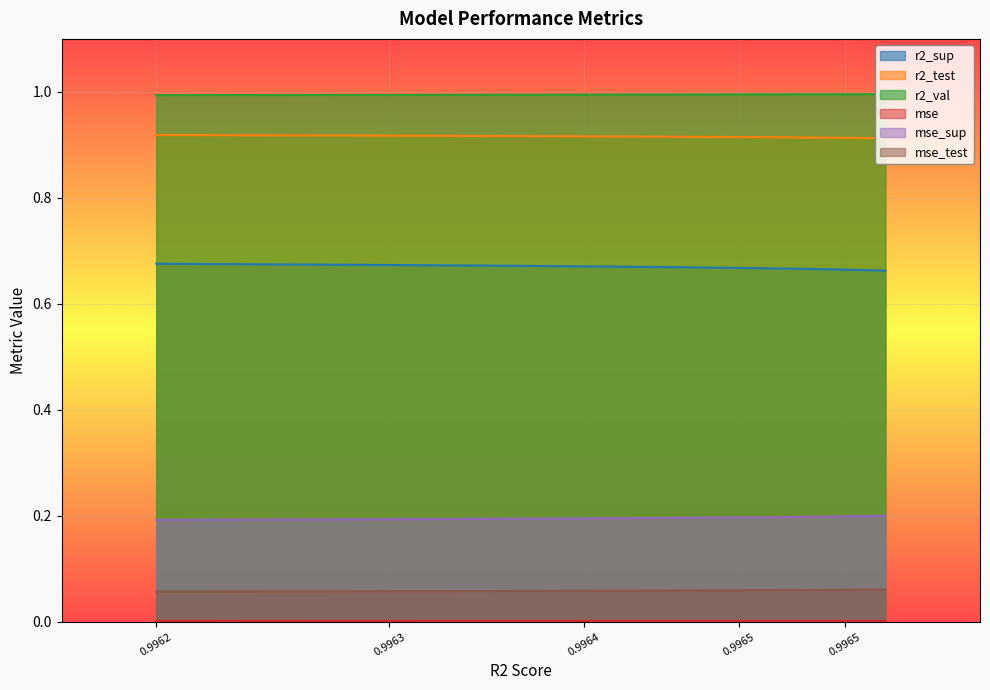

True or false: mse has more than 2 points higher than both neighbors.

False